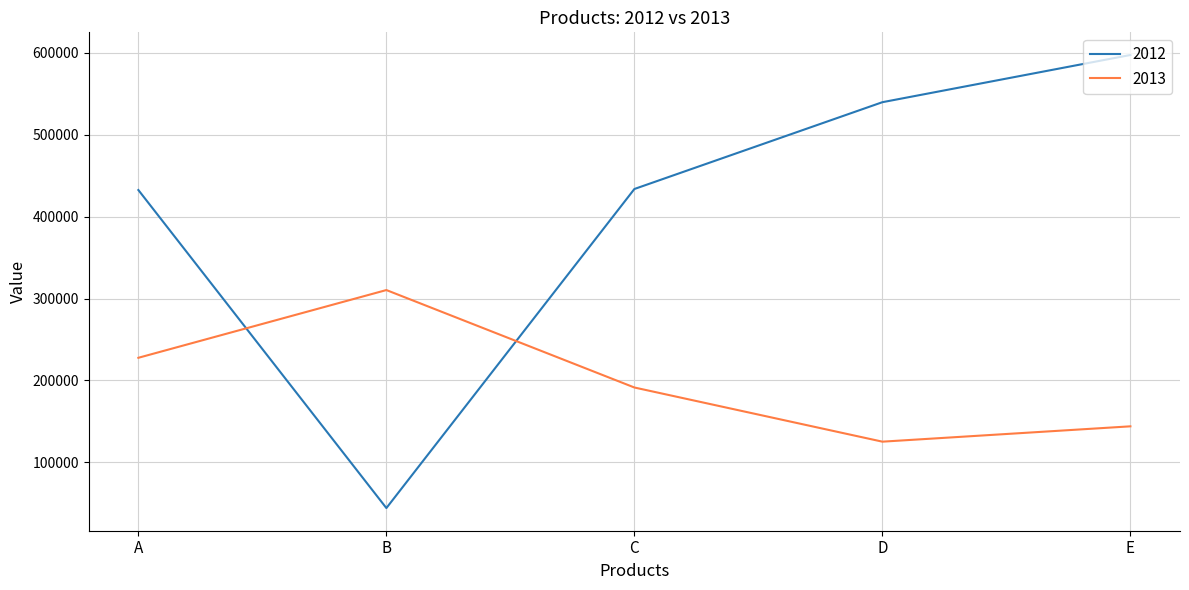

Which series has the largest total across all categories?

2012